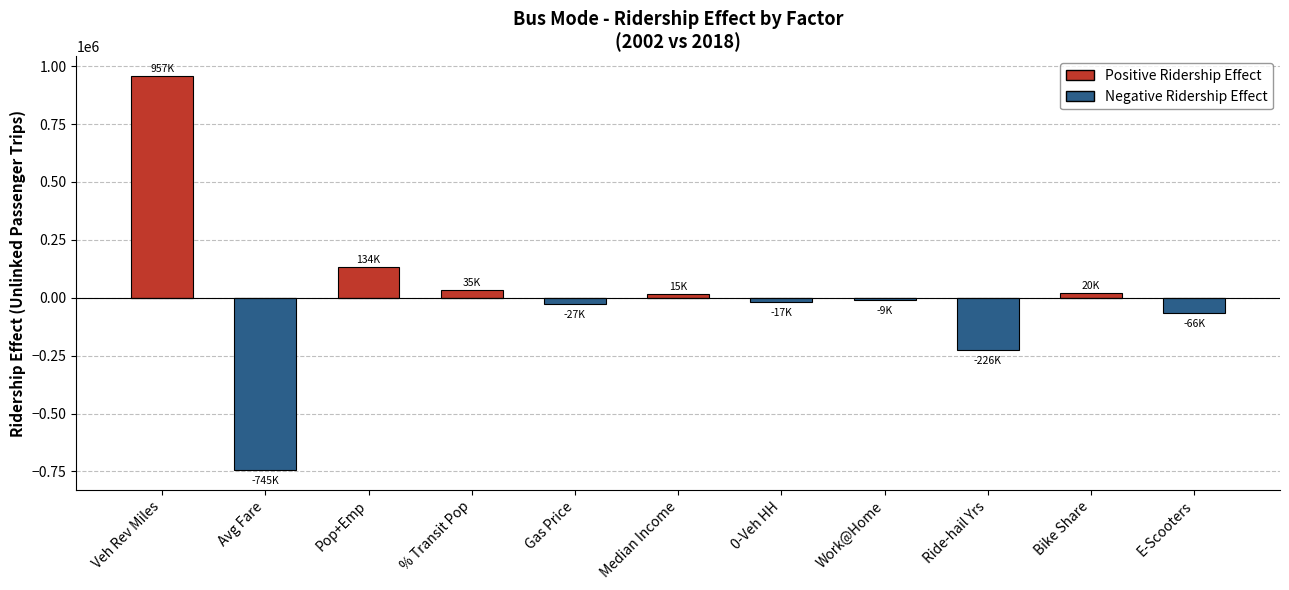

Where is Positive Ridership Effect nearest to the value 478744?

Pop+Emp